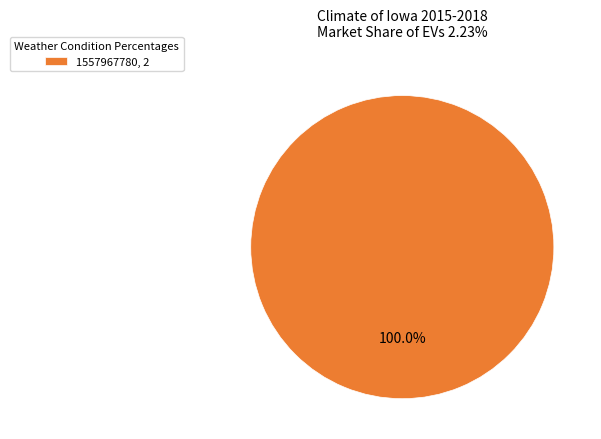

Rank the categories by value from lowest to highest.

1557967780, 2